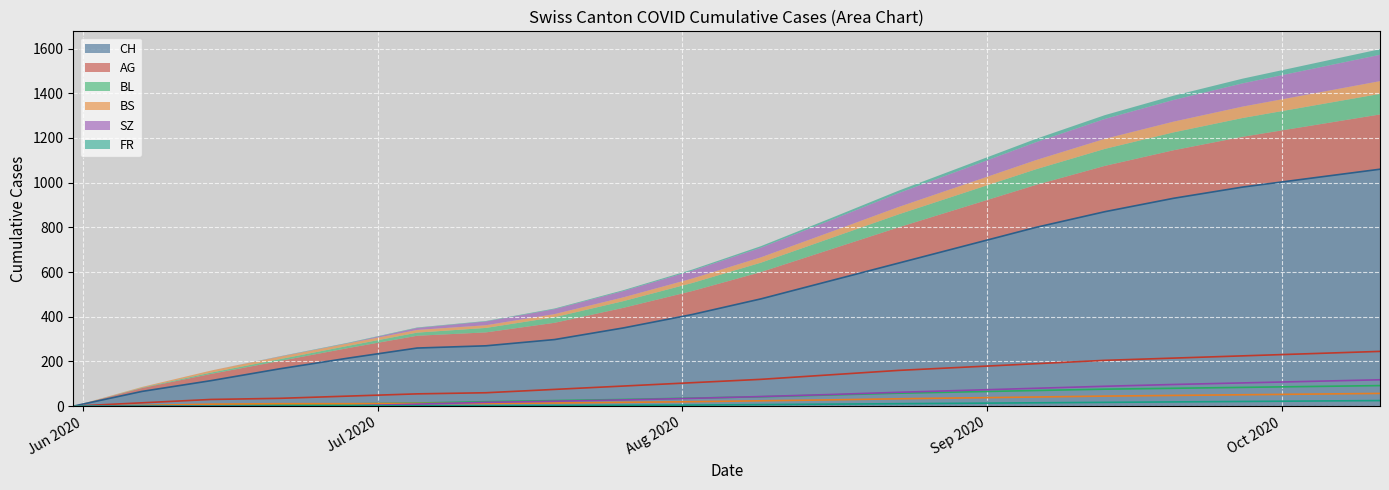

True or false: BS has a value of 18 at 2020-05-31.

False